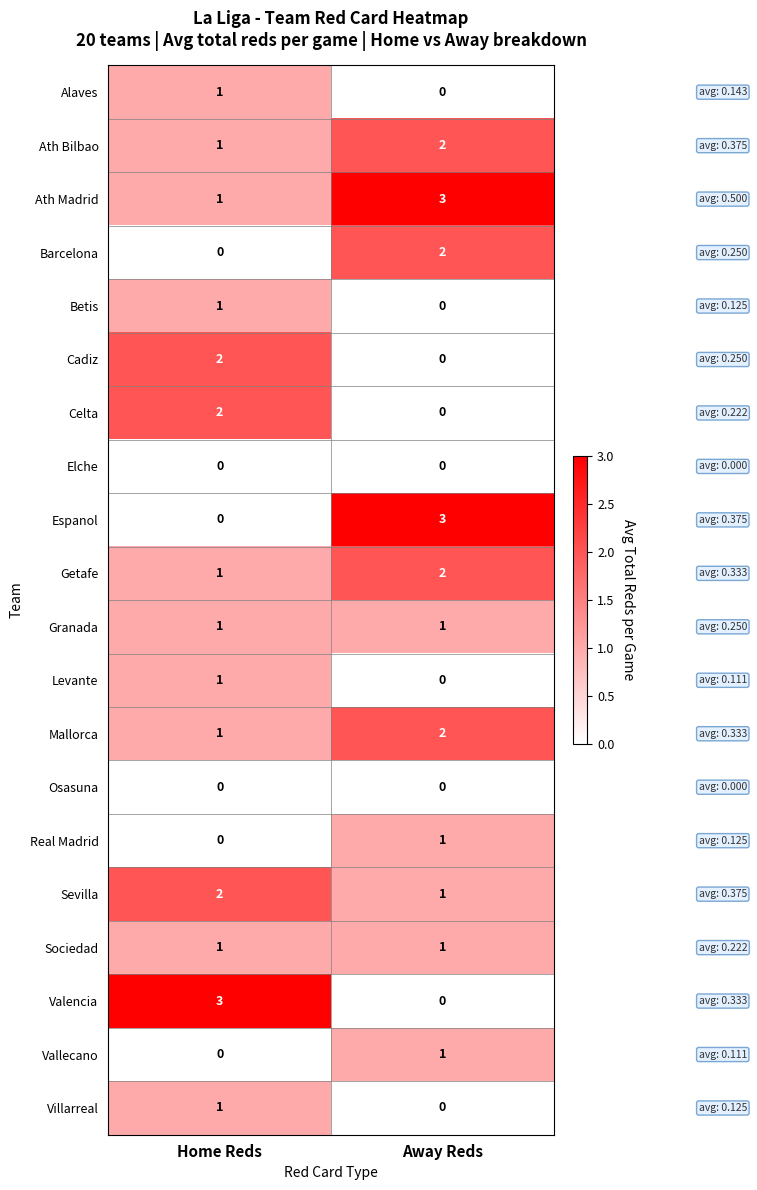

How many series are shown in this chart?

20